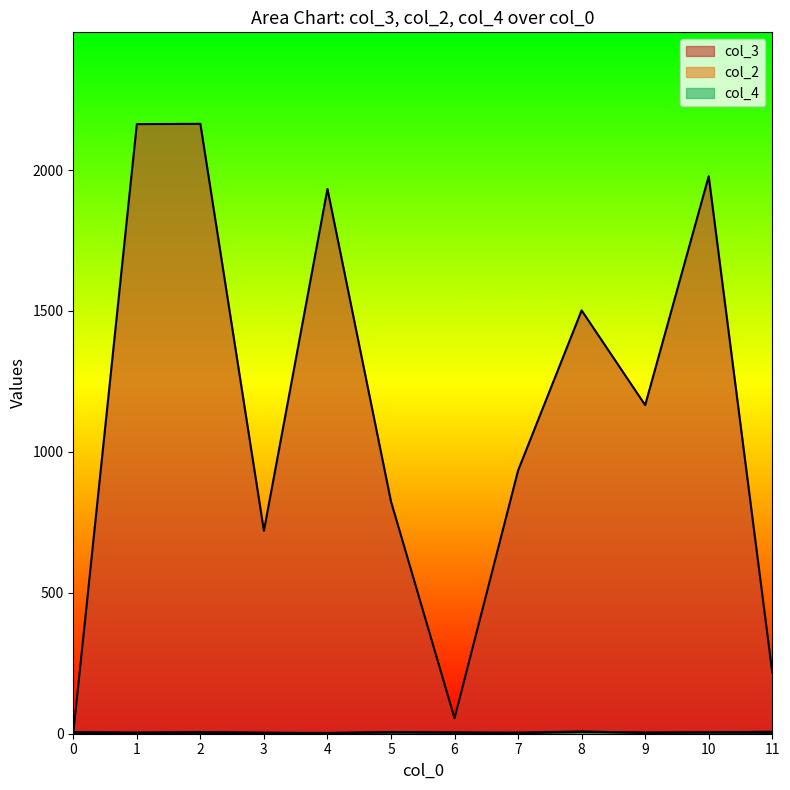

The value of col_4 at 6 is 2. True or false?

False